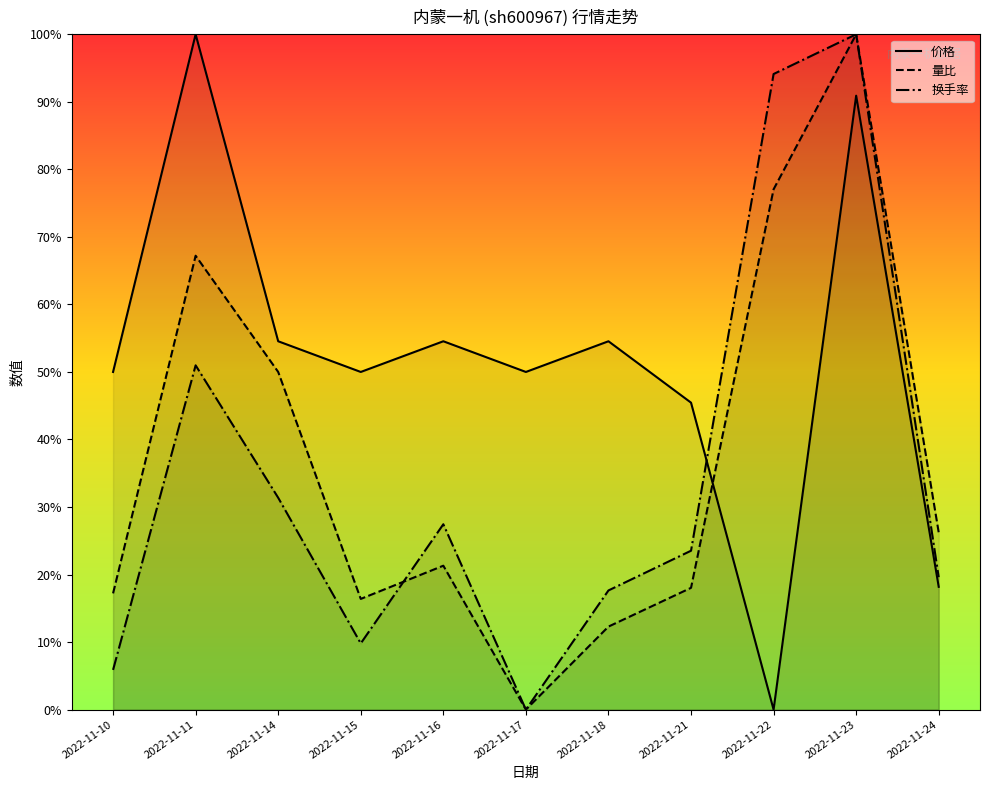

Reading left to right, what are all the values shown in this chart?

价格: 0.5	1.0	0.5	0.5	0.5	0.5	0.5	0.5	0.0	0.9	0.2
量比: 0.2	0.7	0.5	0.2	0.2	0.0	0.1	0.2	0.8	1.0	0.3
换手率: 0.1	0.5	0.3	0.1	0.3	0.0	0.2	0.2	0.9	1.0	0.2